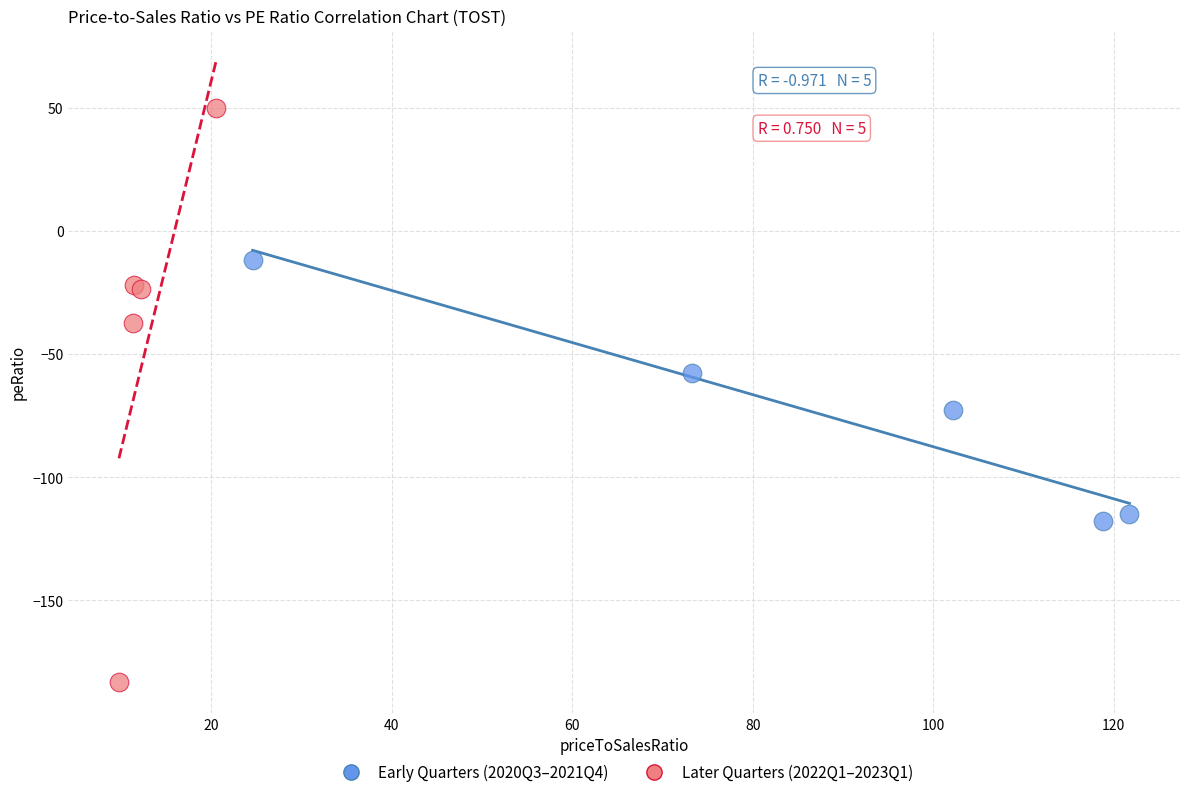

What are all the series names shown in the legend?

Early Quarters (2020Q3–2021Q4), Later Quarters (2022Q1–2023Q1)